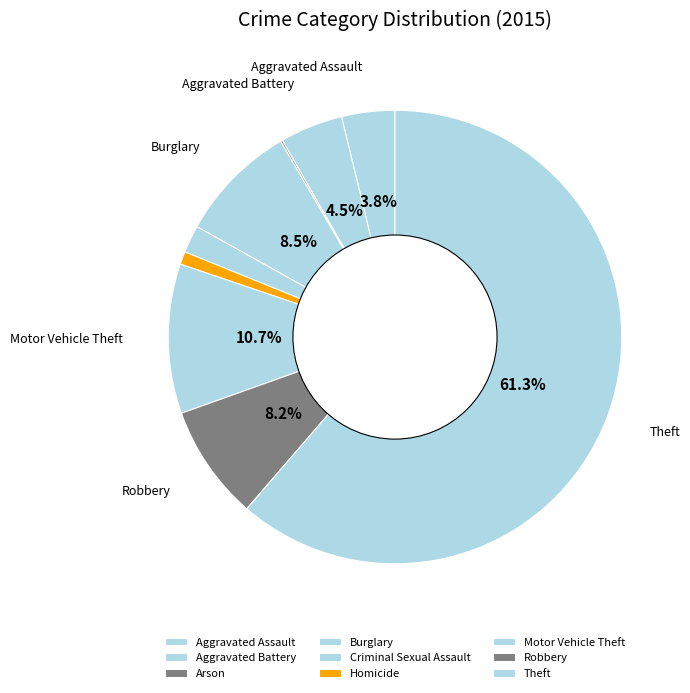

To the nearest percent, what is the combined percentage of Aggravated Battery and Aggravated Assault?

8%